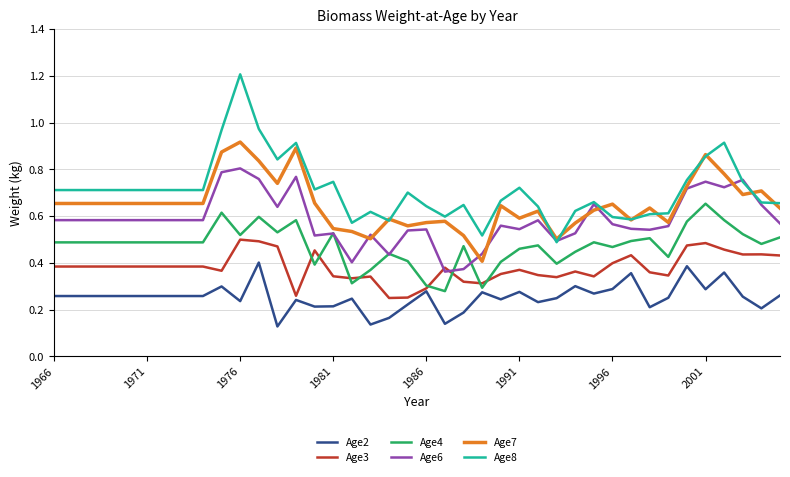

After their last crossing, which series has the higher values: Age6 or Age3?

Age6